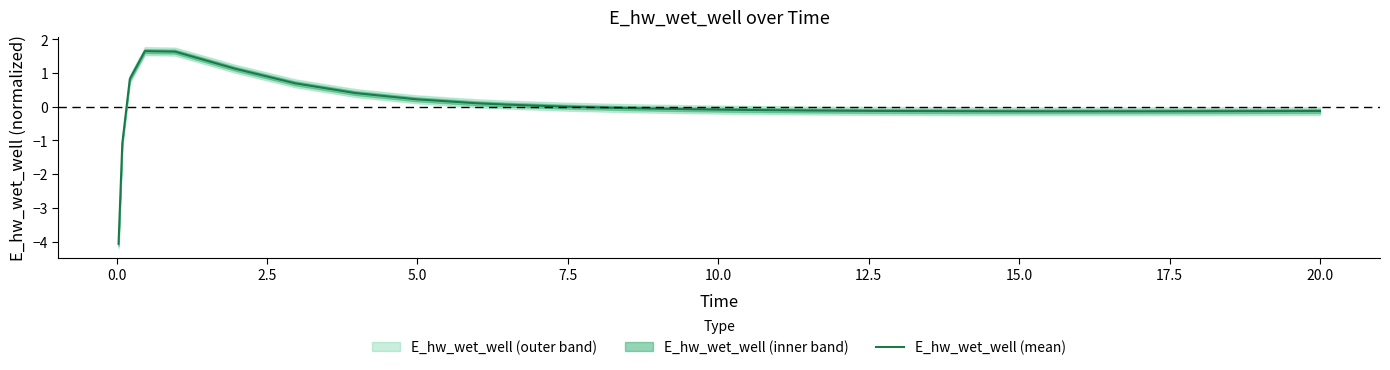

What is the highest value of the E_hw_wet_well (mean) series?

1.7